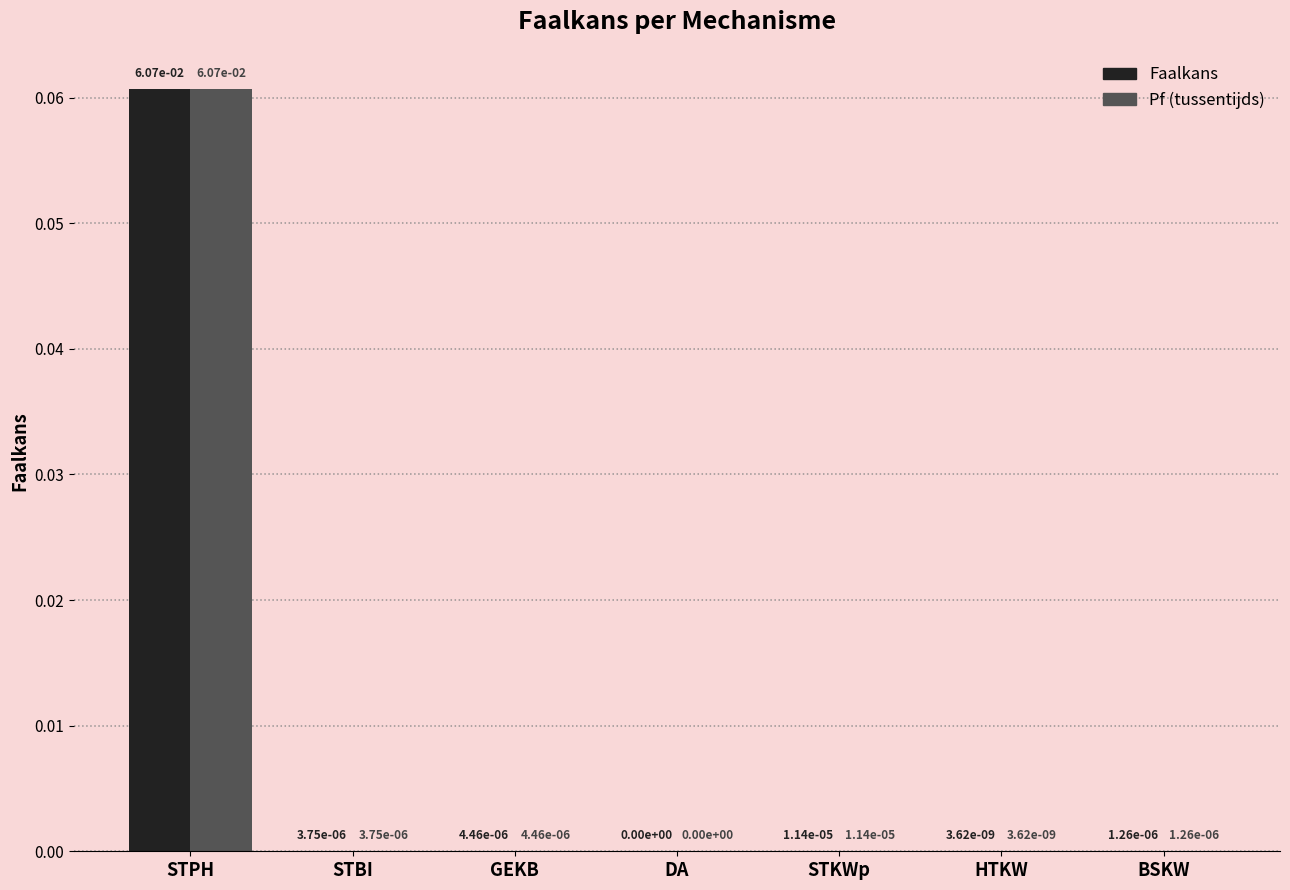

True or false: Pf (tussentijds) has a value of 0.0 at HTKW.

True